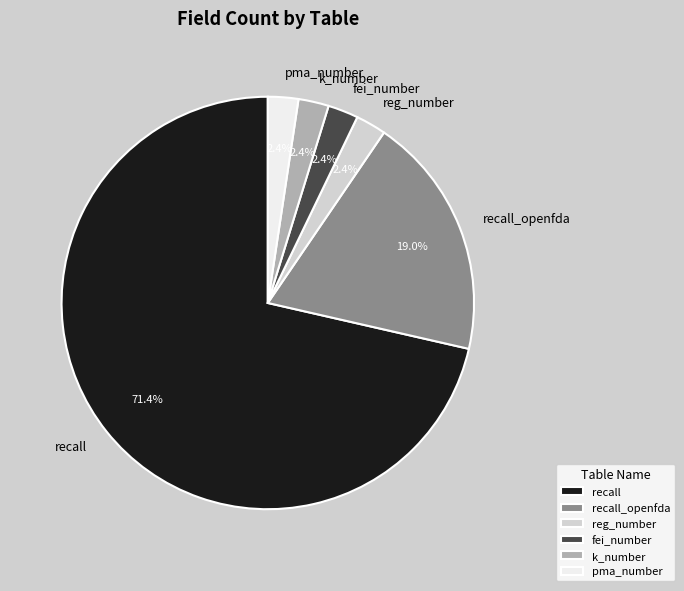

Is there a majority slice in this chart?

Yes